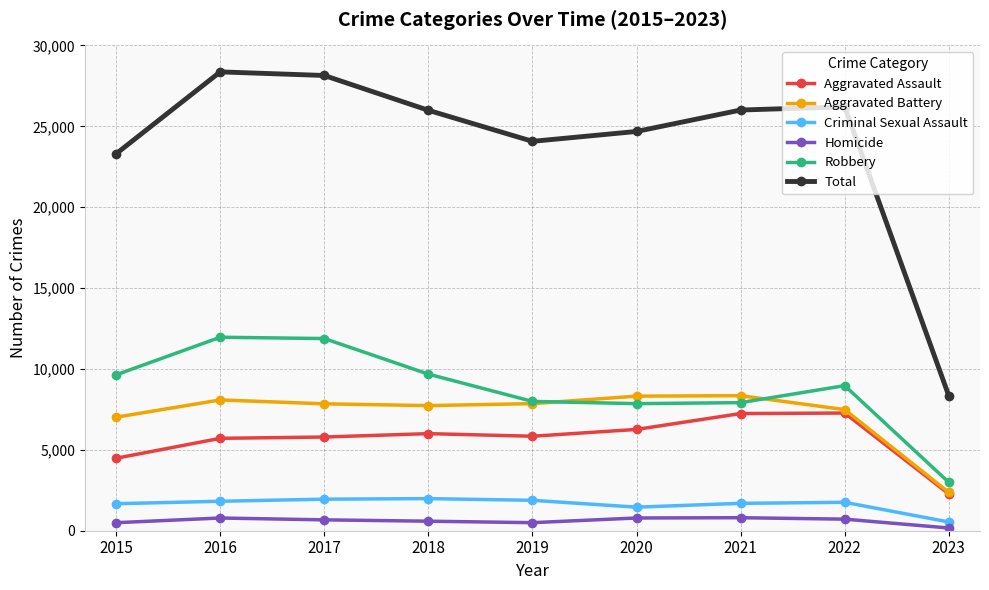

In Criminal Sexual Assault, how many points are lower than both neighbors (excluding endpoints)?

1